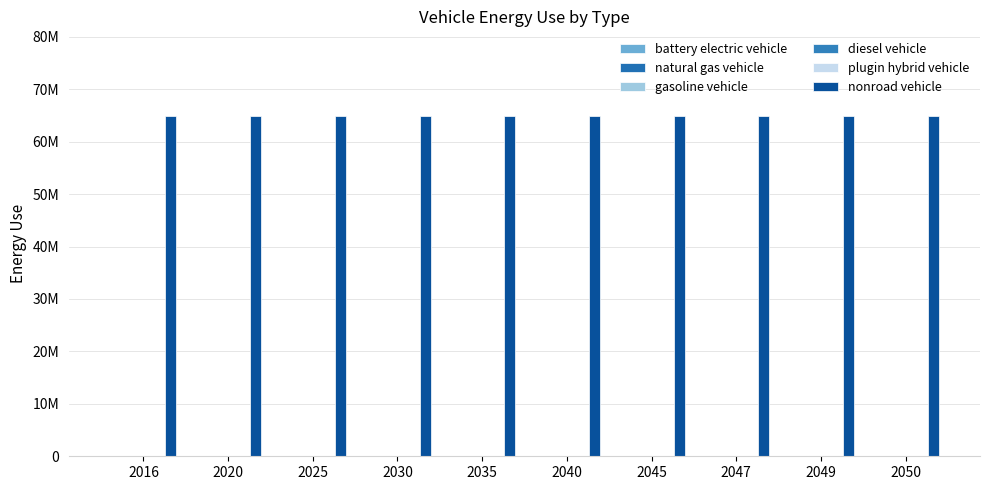

What is the spread (max minus min) of values at 2047?

64833333.3